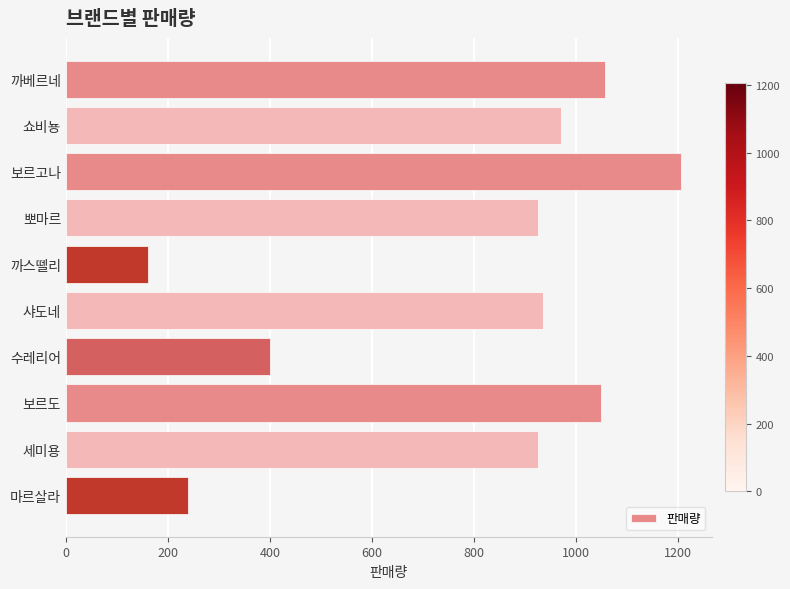

What is the maximum value shown in the chart?

1205